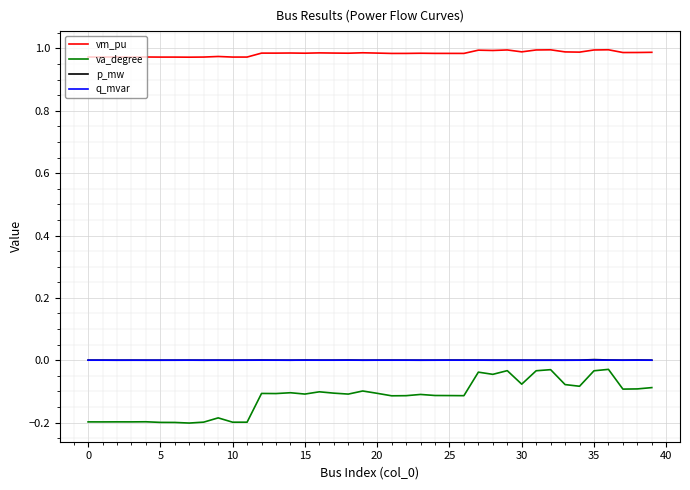

True or false: vm_pu and va_degree intersect in this chart.

False